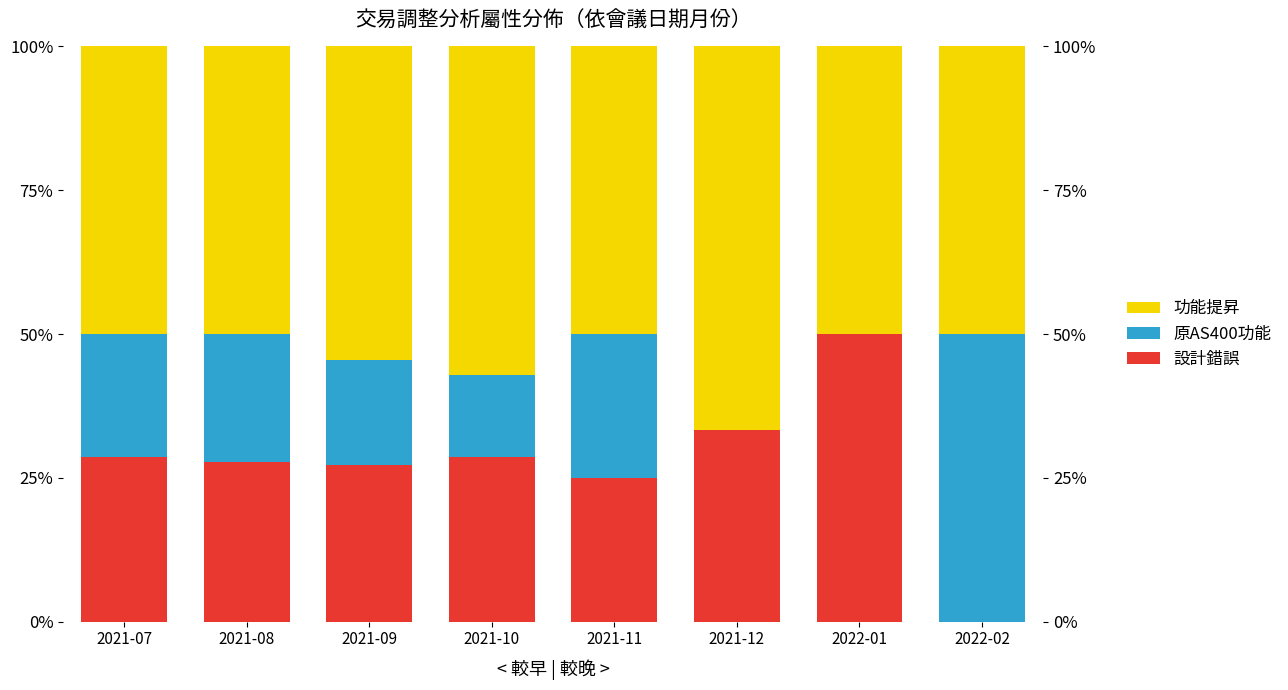

Is the value of 設計錯誤 at 2021-09 greater than the value of 功能提昇 at 2021-12?

No